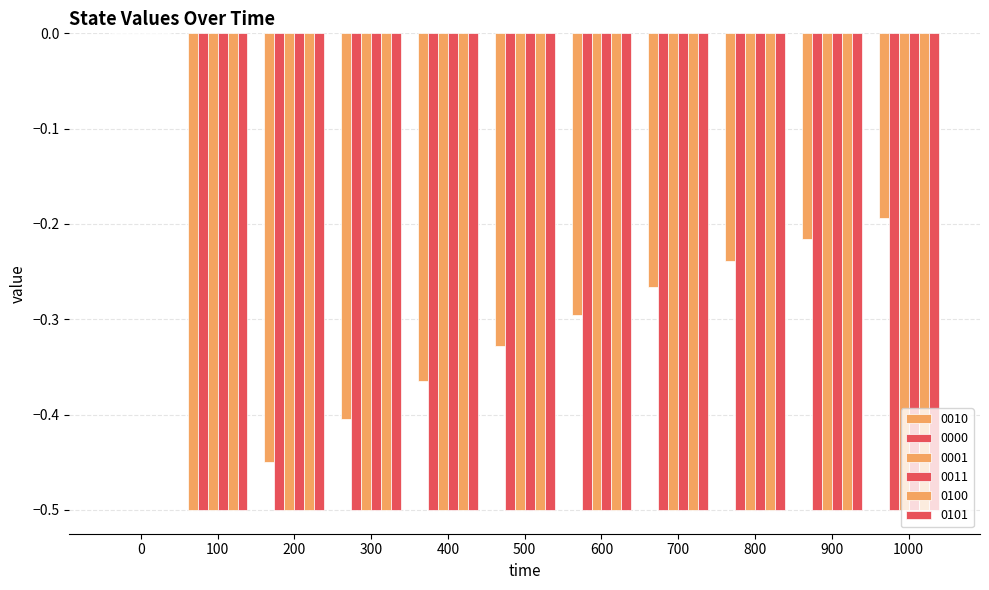

Count the 0010 values in the range 0 to 1.

1